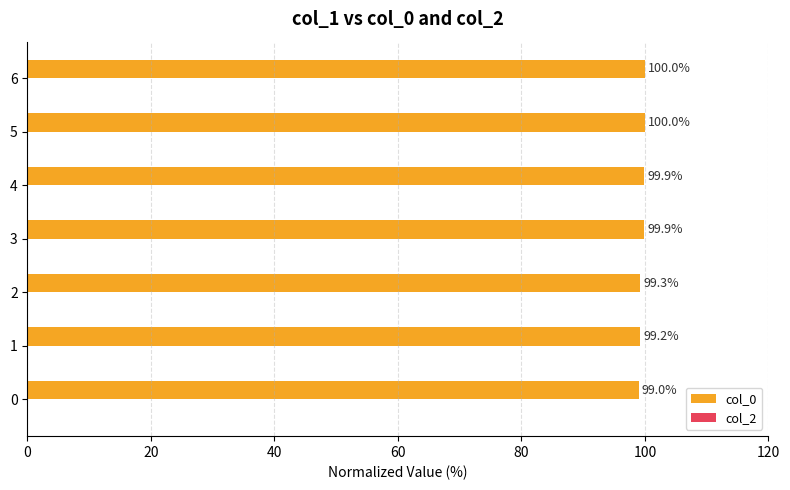

True or false: the data shows 142.2 at 0.

False